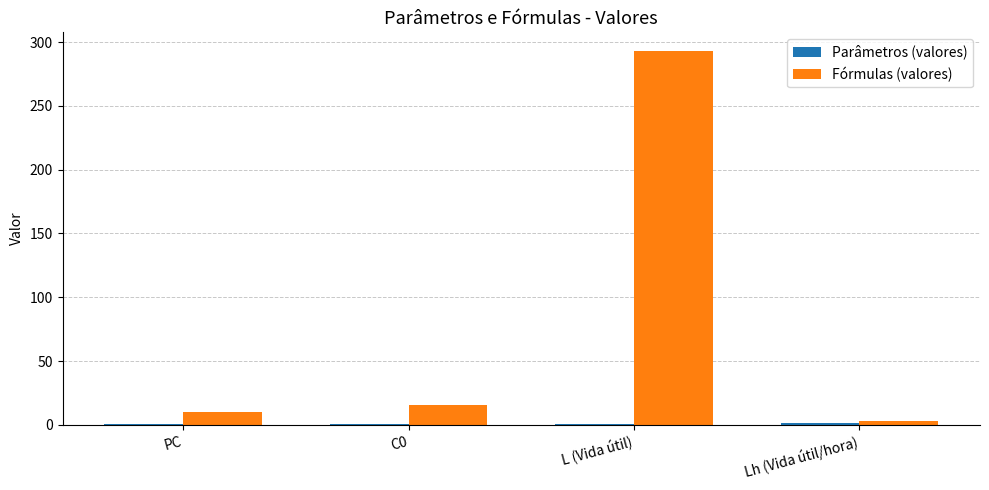

Which series has the largest total across all categories?

Fórmulas (valores)